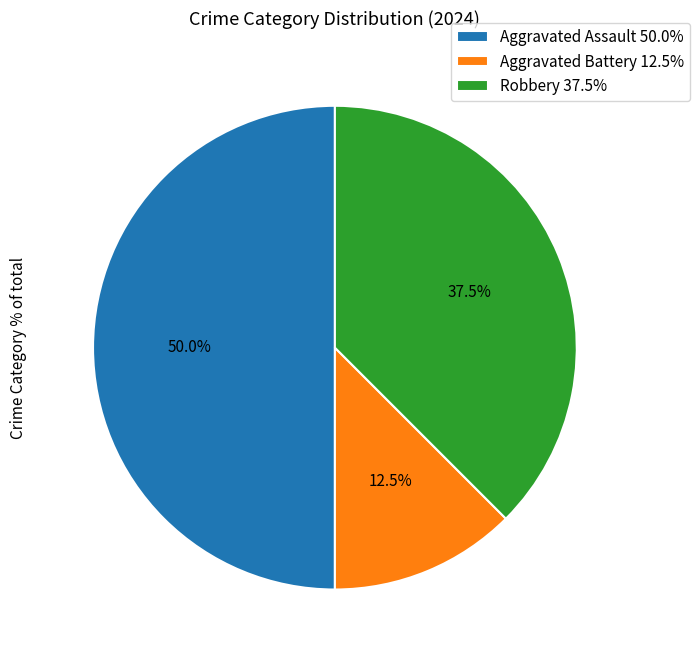

Between Aggravated Battery and Robbery, which is larger?

Robbery